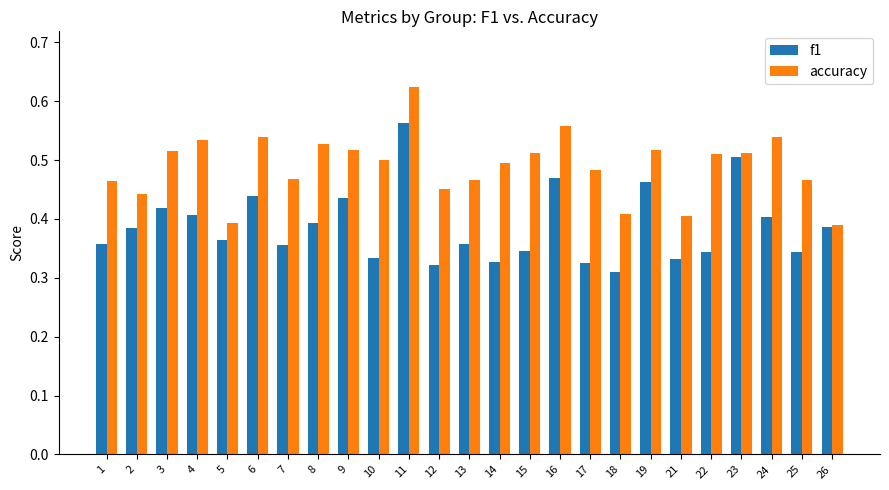

Which series has the largest total across all categories?

accuracy